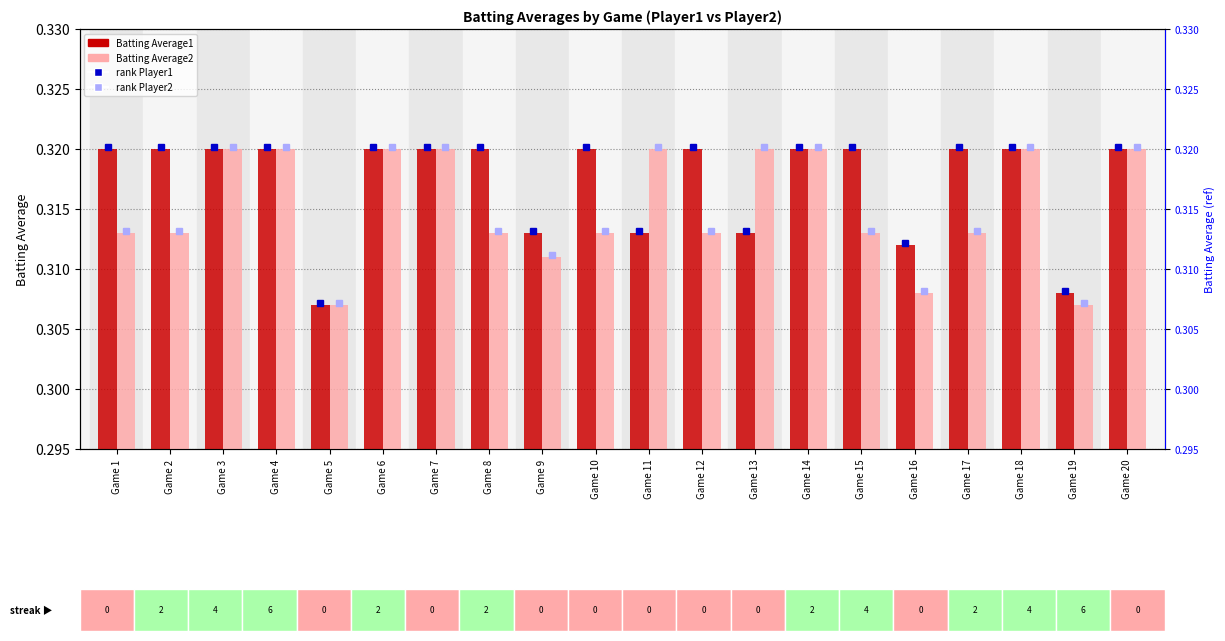

At how many categories does at least one series exceed 0?

20